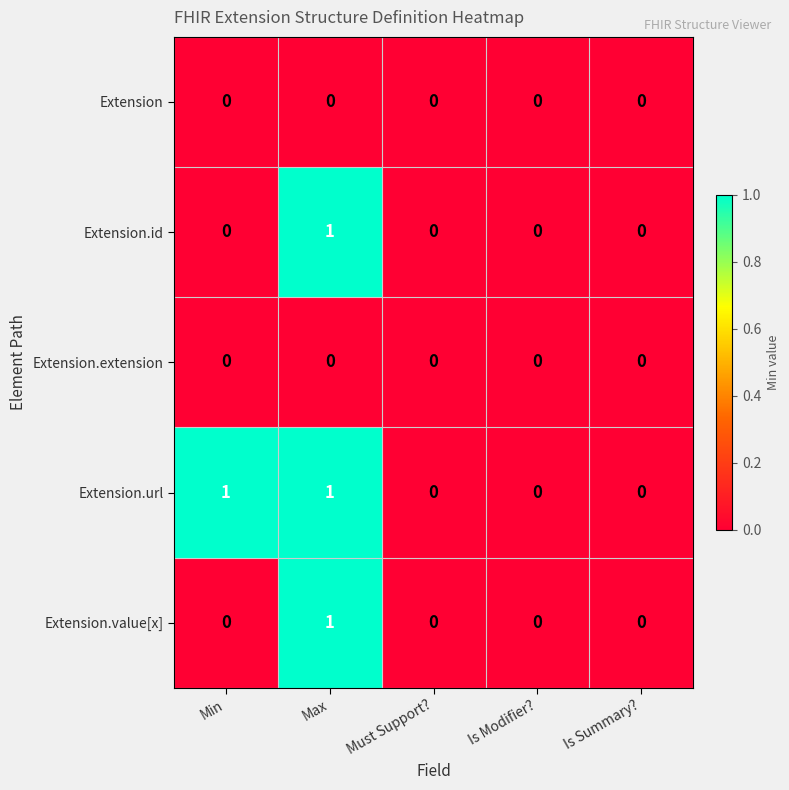

True or false: Extension.value[x] has a value of -1 at Min.

False